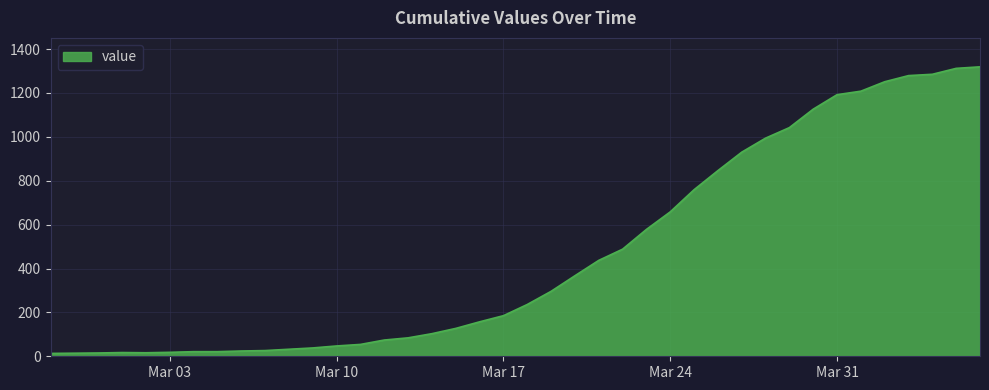

What is the maximum value shown in the chart?

1319